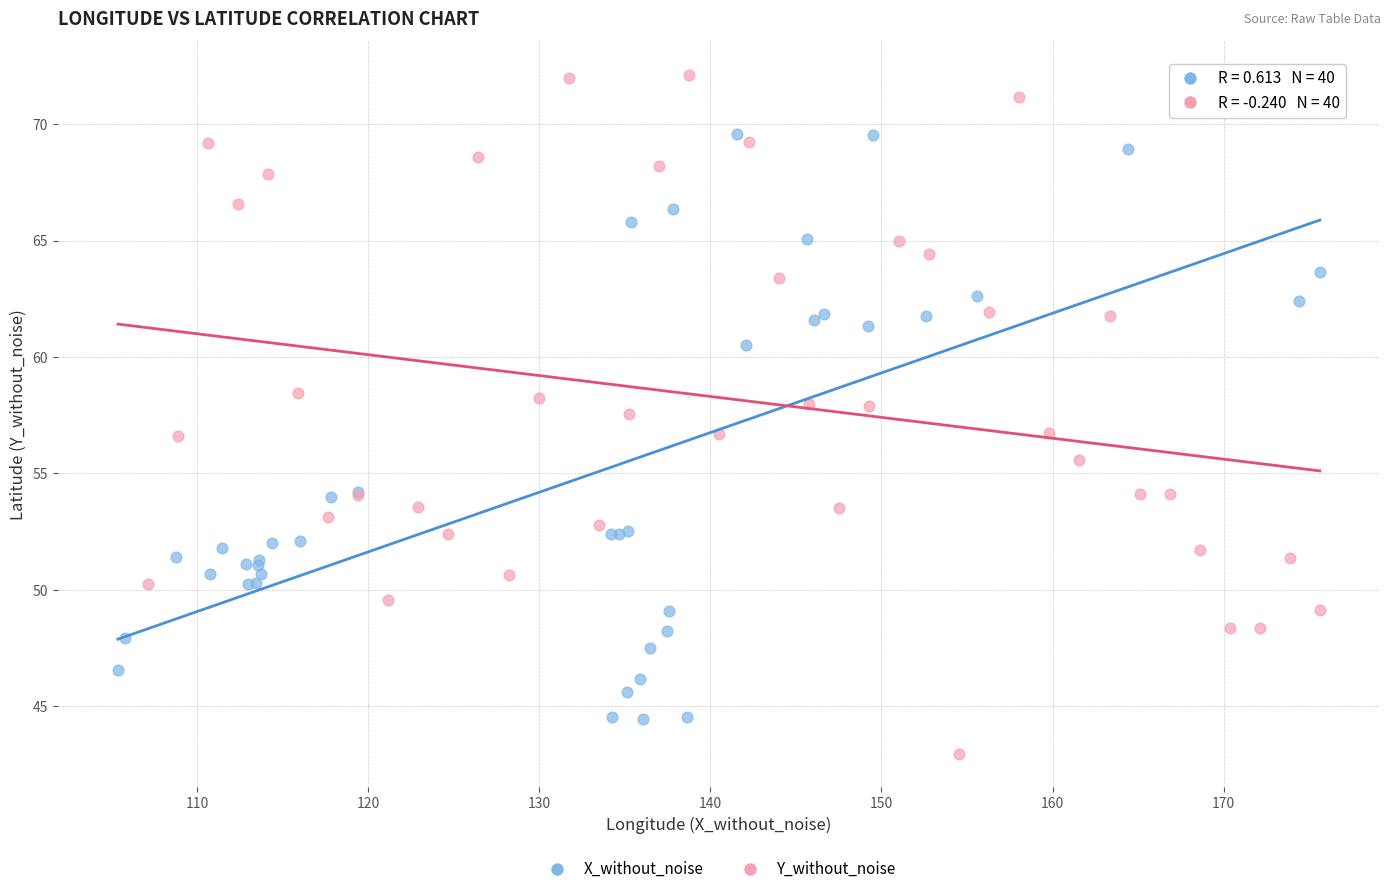

Which series has the largest Y range (max minus min)?

Y_without_noise